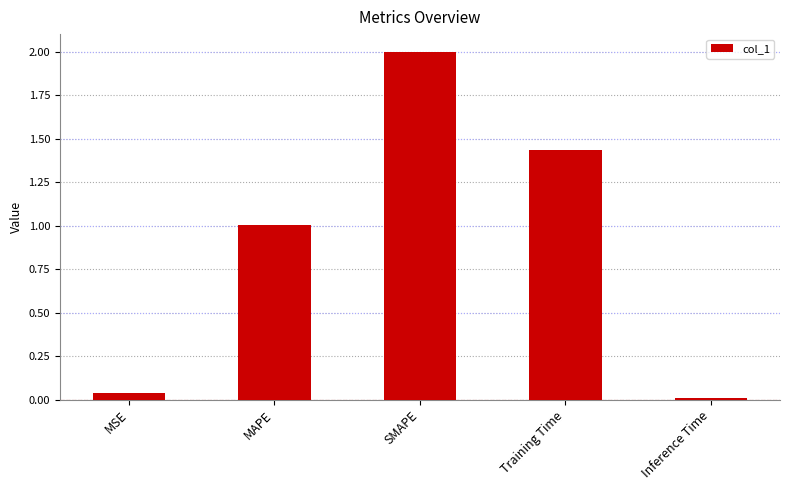

What is the label of the 3rd bar from the right?

SMAPE